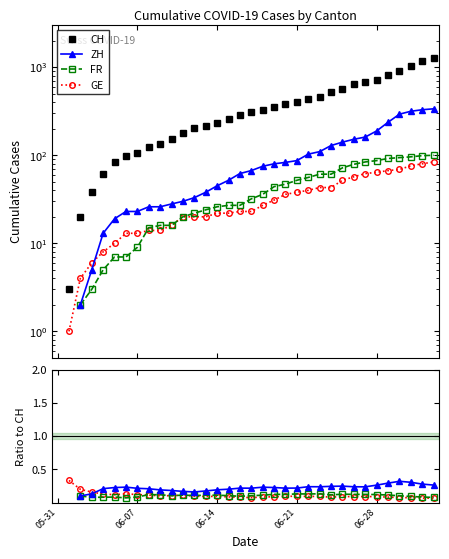

True or false: ZH has a value of 0.1 at 22.

False